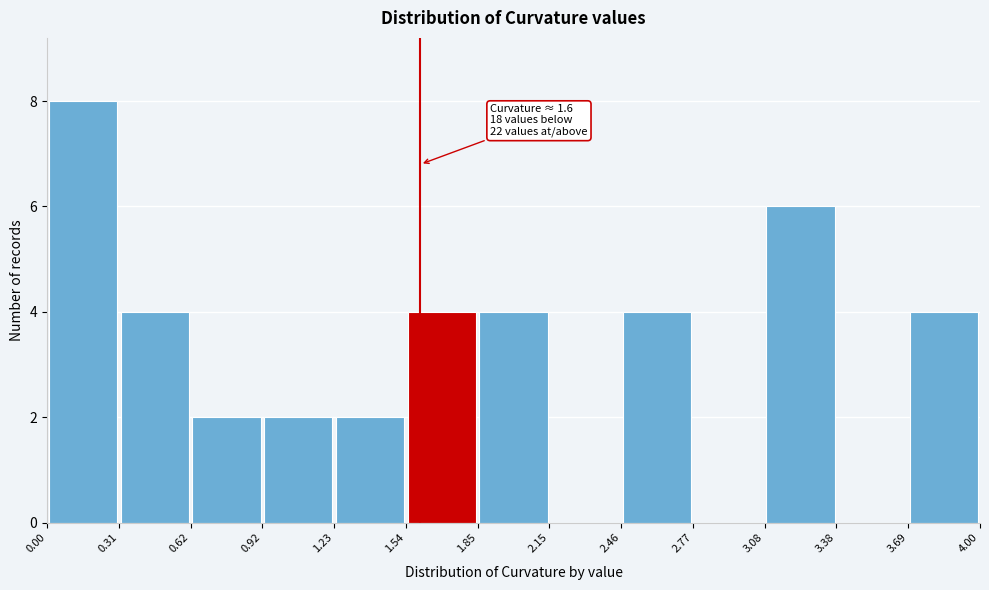

Which range on the x-axis has the tallest bar?

0.00 to 0.31